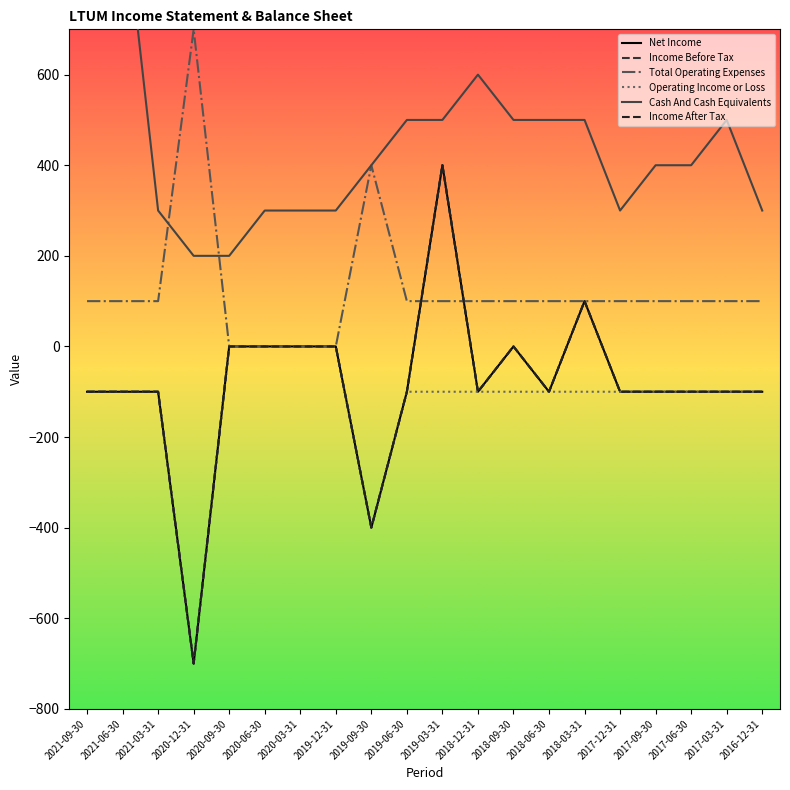

True or false: Operating Income or Loss has a value of -106 at 2019-09-30.

False